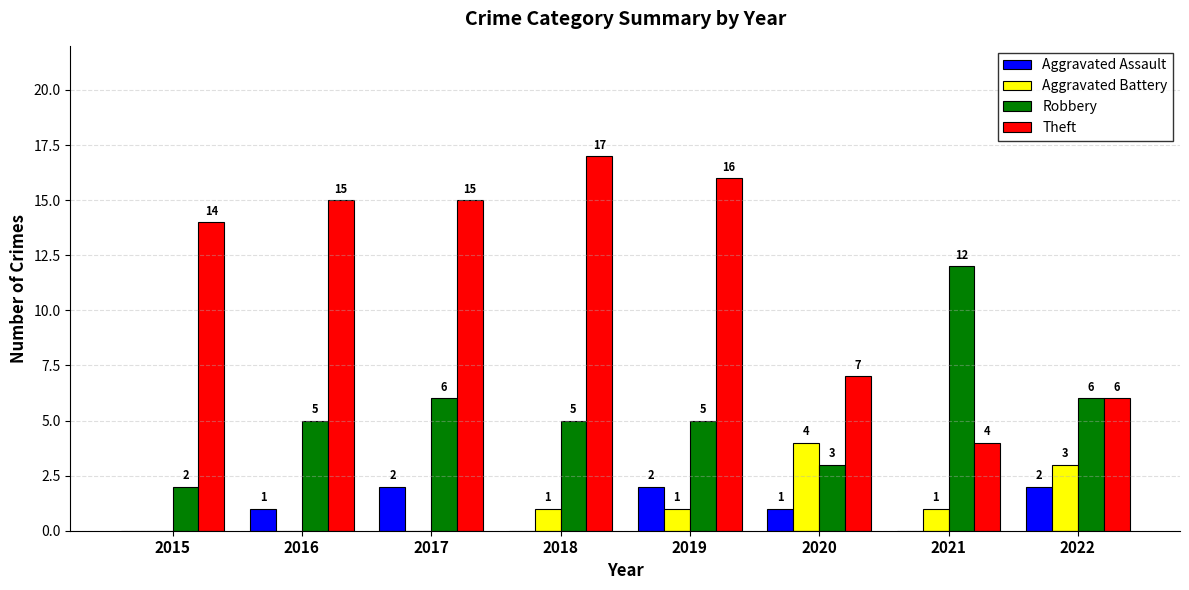

How many categories are shown in the chart?

8